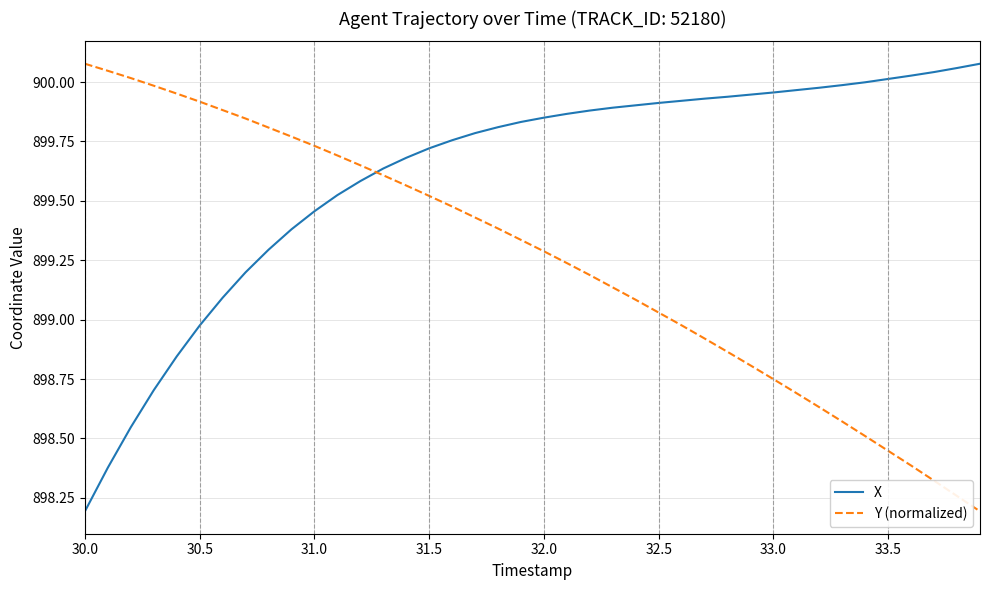

How many intersections are there between Y (normalized) and X?

1